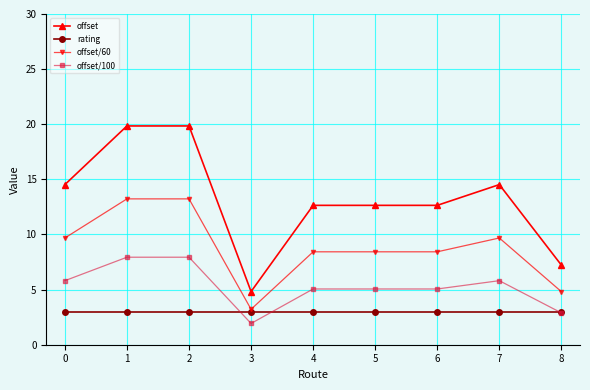

Which series has the widest spread of values?

offset